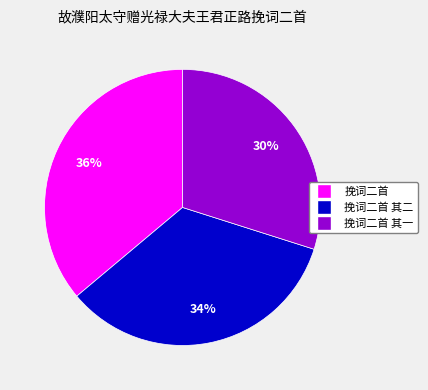

Is there any slice that represents more than half of the pie?

No